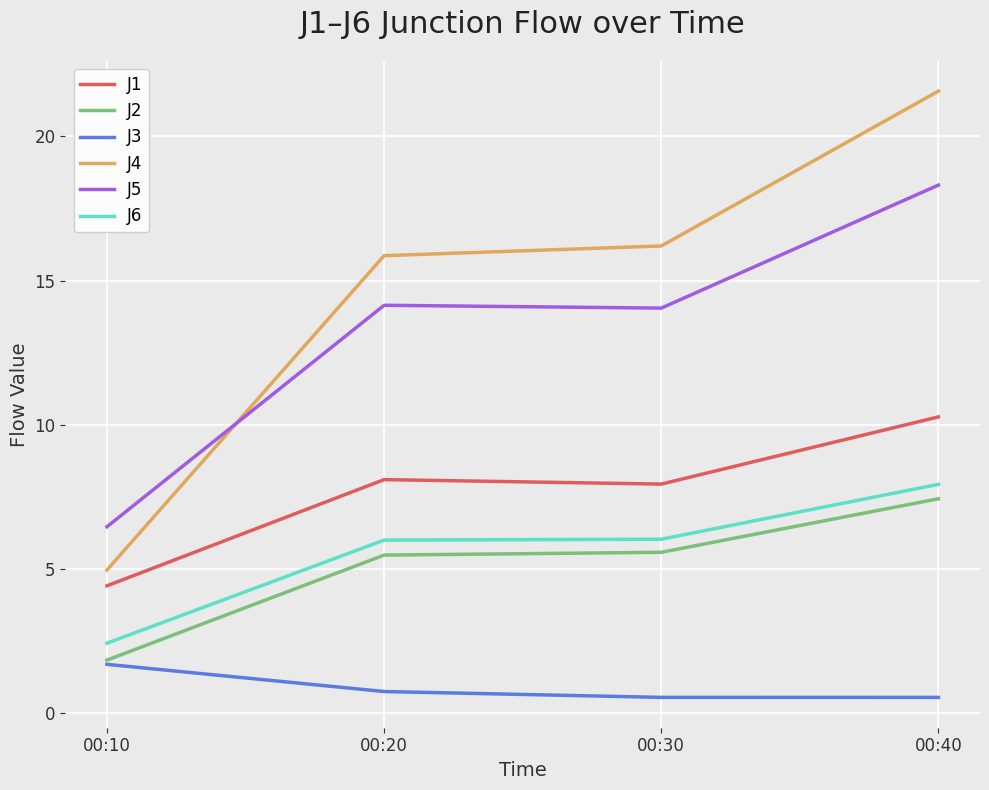

True or false: J2 has a value of 2.9 at 00:10.

False